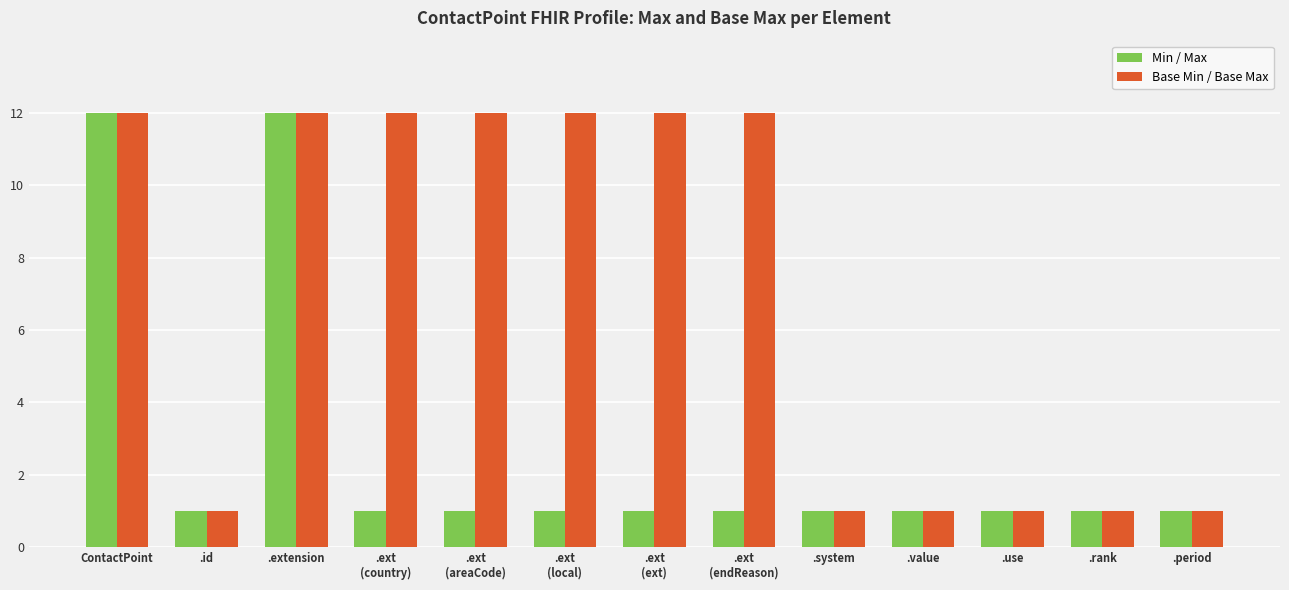

Reading right to left, list all the values displayed in this chart.

Min / Max: .period=1	.rank=1	.use=1	.value=1	.system=1	.ext
(endReason)=1	.ext
(ext)=1	.ext
(local)=1	.ext
(areaCode)=1	.ext
(country)=1	.extension=12	.id=1	ContactPoint=12
Base Min / Base Max: .period=1	.rank=1	.use=1	.value=1	.system=1	.ext
(endReason)=12	.ext
(ext)=12	.ext
(local)=12	.ext
(areaCode)=12	.ext
(country)=12	.extension=12	.id=1	ContactPoint=12